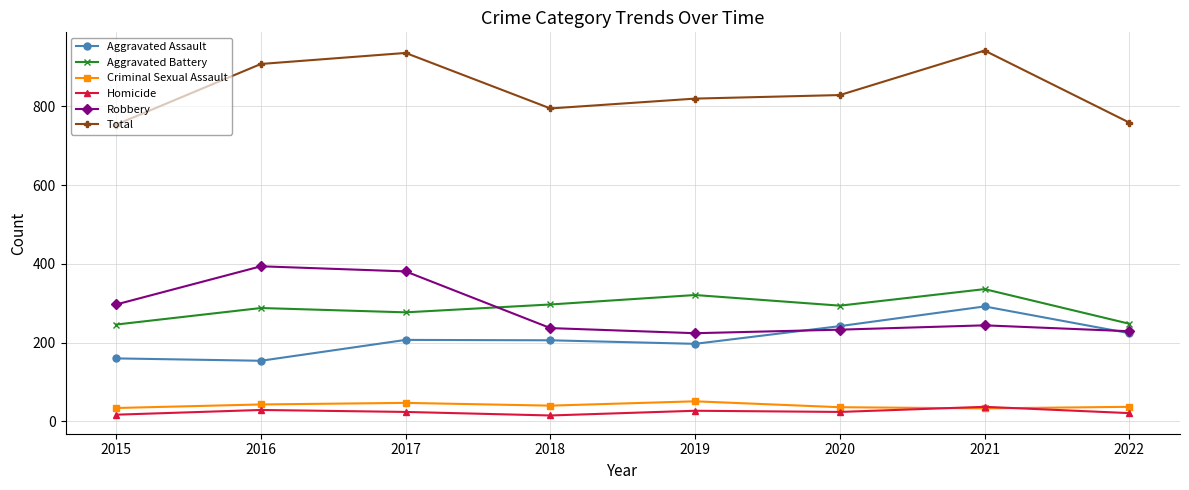

Which series has the widest spread of values?

Total